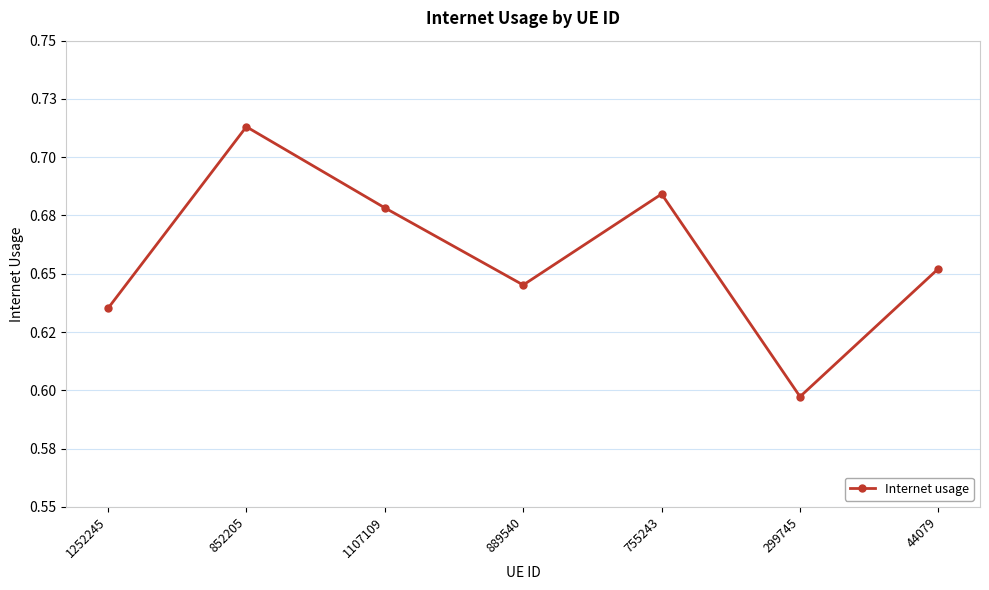

Which label corresponds to the smallest value in the chart?

299745